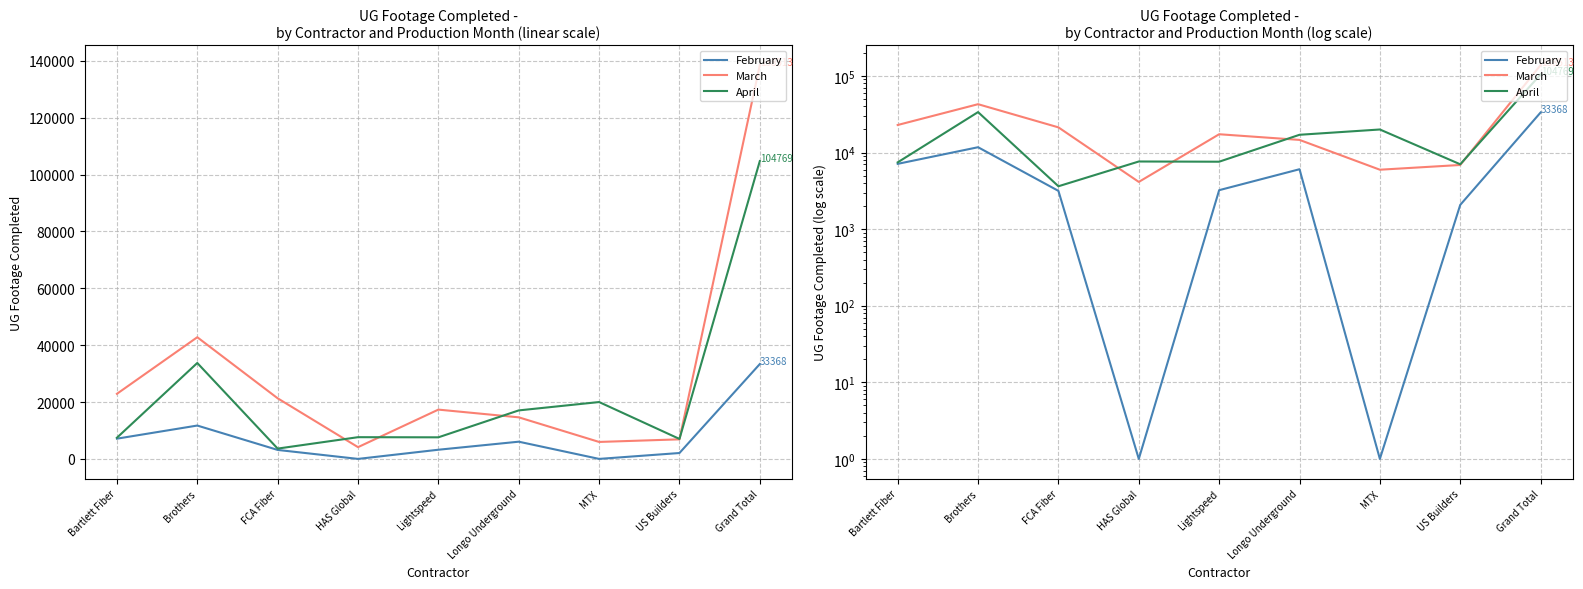

What is the maximum value shown in the chart?

138513